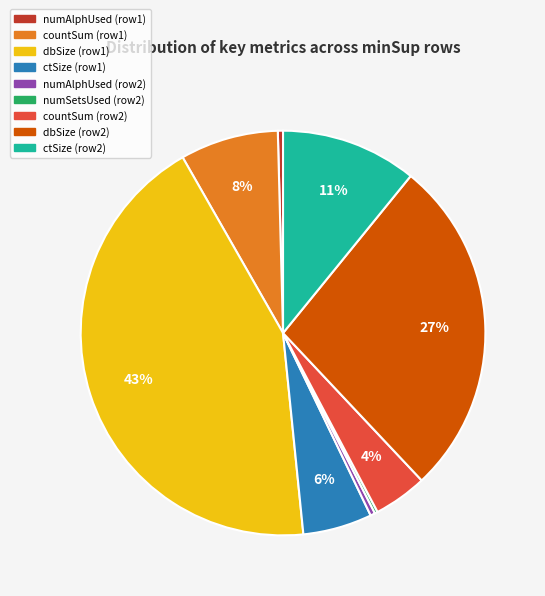

Do ctSize (row2) and countSum (row2) together represent more than half of the pie?

No